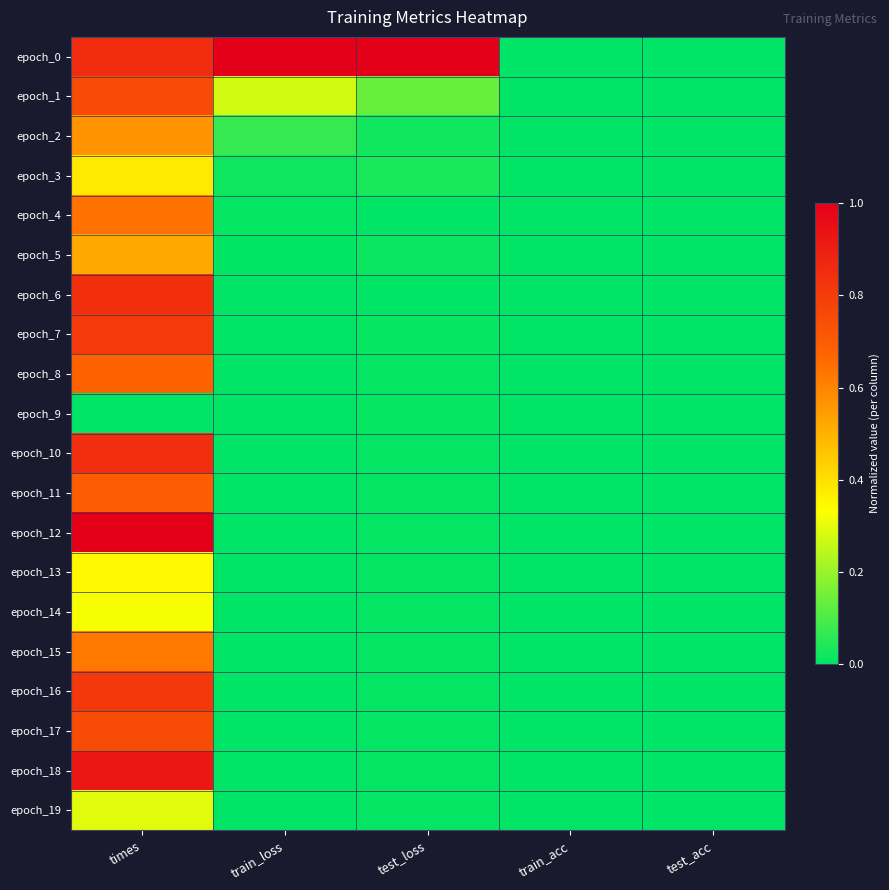

Reading right to left, list all the values displayed in this chart.

epoch_0: test_acc=0.0	train_acc=0.0	test_loss=1.0	train_loss=1.0	times=0.9
epoch_1: test_acc=0.0	train_acc=0.0	test_loss=0.1	train_loss=0.3	times=0.8
epoch_2: test_acc=0.0	train_acc=0.0	test_loss=0.0	train_loss=0.1	times=0.6
epoch_3: test_acc=0.0	train_acc=0.0	test_loss=0.0	train_loss=0.0	times=0.4
epoch_4: test_acc=0.0	train_acc=0.0	test_loss=0.0	train_loss=0.0	times=0.6
epoch_5: test_acc=0.0	train_acc=0.0	test_loss=0.0	train_loss=0.0	times=0.5
epoch_6: test_acc=0.0	train_acc=0.0	test_loss=0.0	train_loss=0.0	times=0.8
epoch_7: test_acc=0.0	train_acc=0.0	test_loss=0.0	train_loss=0.0	times=0.8
epoch_8: test_acc=0.0	train_acc=0.0	test_loss=0.0	train_loss=0.0	times=0.7
epoch_9: test_acc=0.0	train_acc=0.0	test_loss=0.0	train_loss=0.0	times=0.0
epoch_10: test_acc=0.0	train_acc=0.0	test_loss=0.0	train_loss=0.0	times=0.8
epoch_11: test_acc=0.0	train_acc=0.0	test_loss=0.0	train_loss=0.0	times=0.7
epoch_12: test_acc=0.0	train_acc=0.0	test_loss=0.0	train_loss=0.0	times=1.0
epoch_13: test_acc=0.0	train_acc=0.0	test_loss=0.0	train_loss=0.0	times=0.3
epoch_14: test_acc=0.0	train_acc=0.0	test_loss=0.0	train_loss=0.0	times=0.3
epoch_15: test_acc=0.0	train_acc=0.0	test_loss=0.0	train_loss=0.0	times=0.6
epoch_16: test_acc=0.0	train_acc=0.0	test_loss=0.0	train_loss=0.0	times=0.8
epoch_17: test_acc=0.0	train_acc=0.0	test_loss=0.0	train_loss=0.0	times=0.8
epoch_18: test_acc=0.0	train_acc=0.0	test_loss=0.0	train_loss=0.0	times=0.9
epoch_19: test_acc=0.0	train_acc=0.0	test_loss=0.0	train_loss=0.0	times=0.3